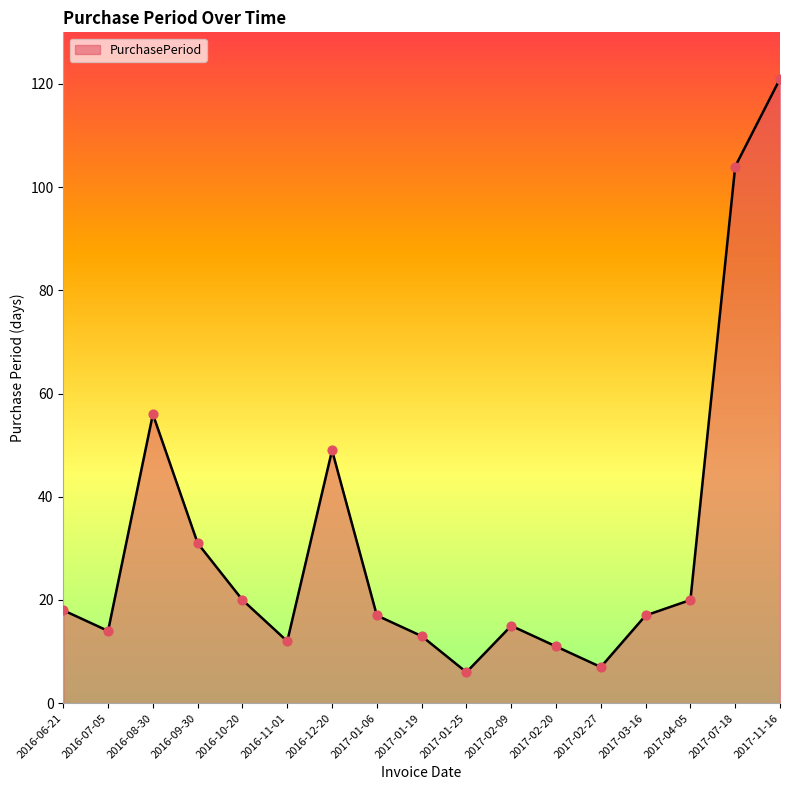

Approximately how many times larger is the value at 2017-01-19 compared to 2017-03-16?

0.8